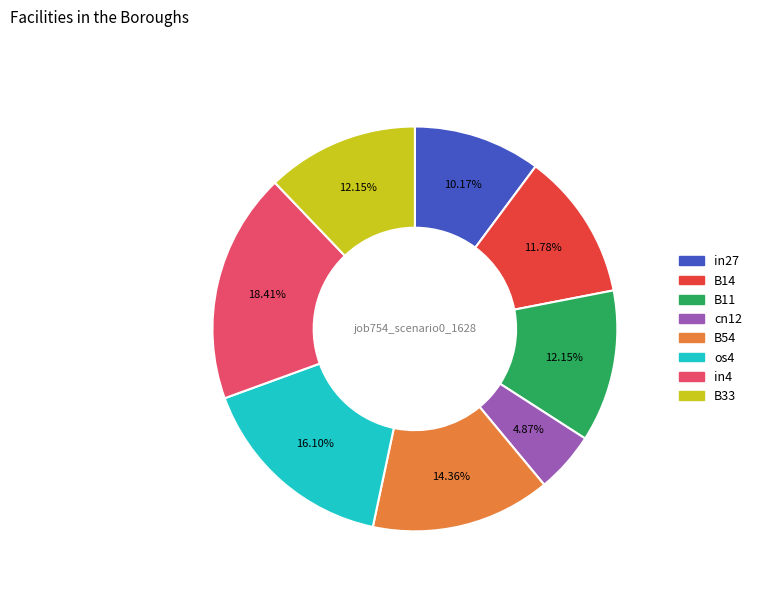

Is cn12 the majority of the pie?

No